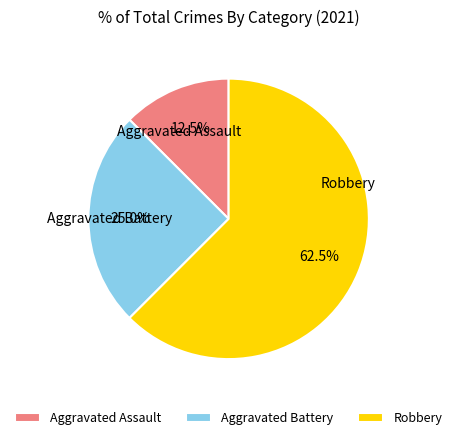

Between Aggravated Battery and Aggravated Assault, which is larger?

Aggravated Battery